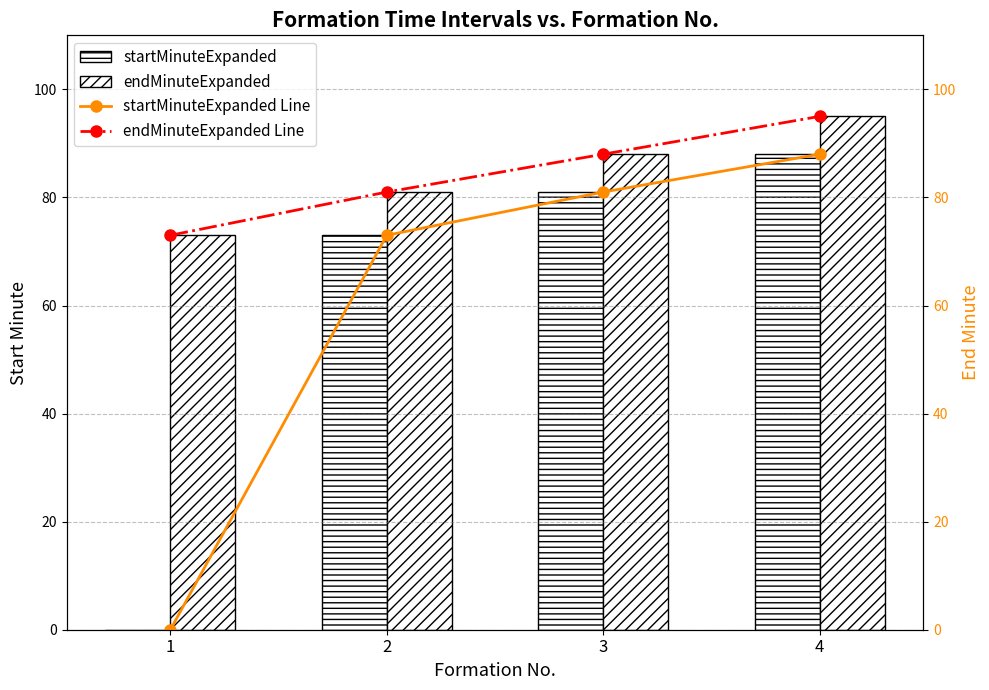

What is the total value across all series at 4?

366